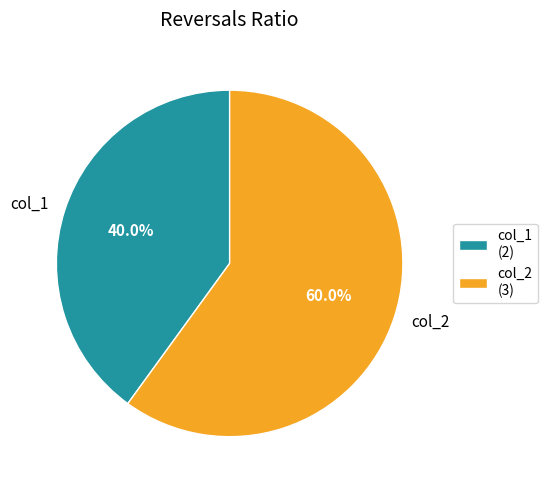

To the nearest percent, what is the combined percentage of col_1 and col_2?

100%